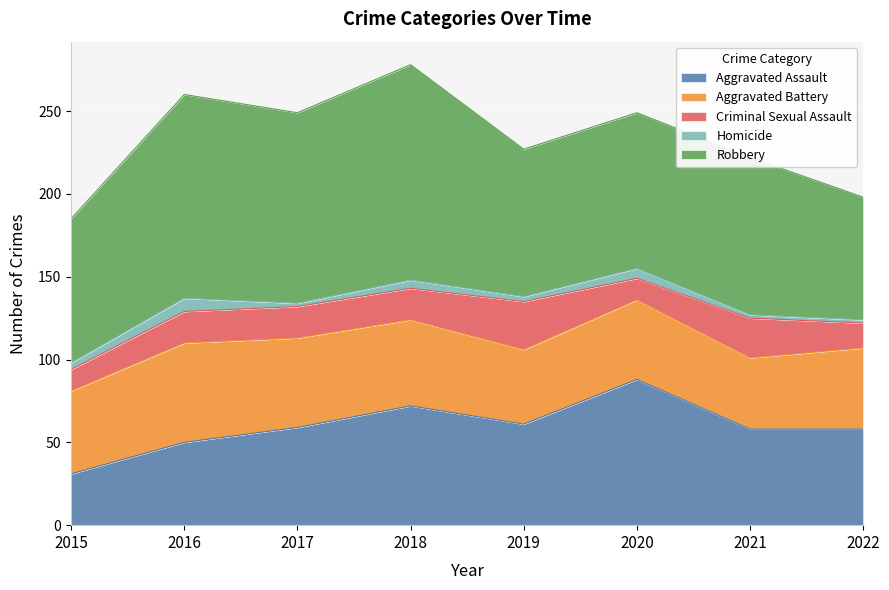

What value does the Robbery series have at 2020, to the nearest 10?

90